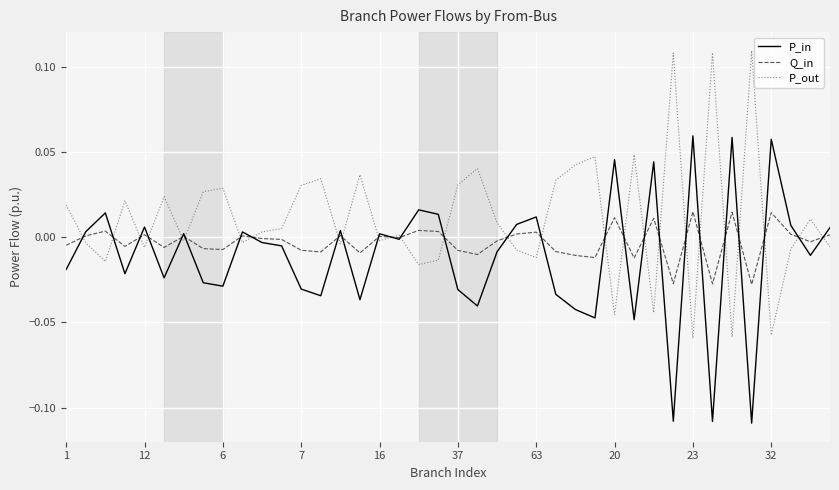

Which series ends up on top after the final intersection of P_out and P_in?

P_in